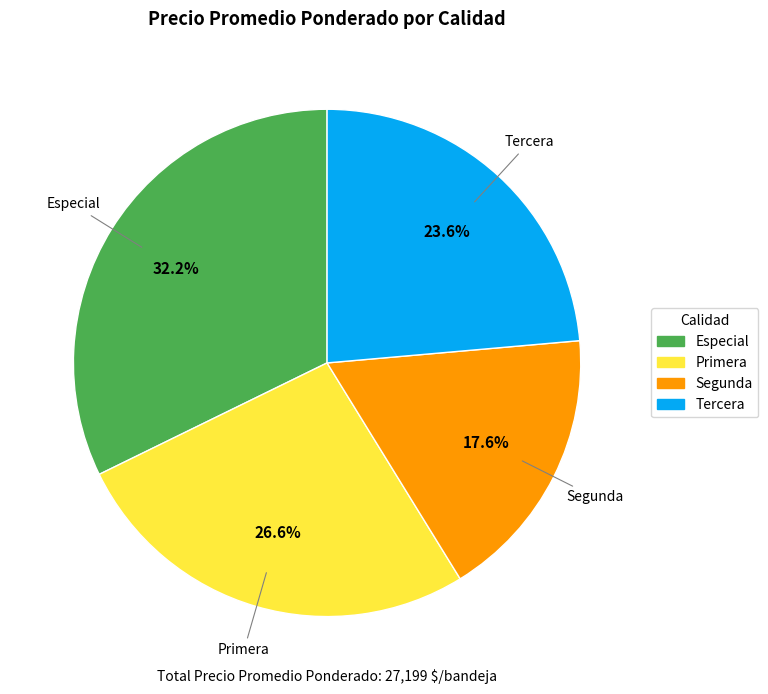

To the nearest percent, what is the difference between the largest and smallest slice percentages?

15%